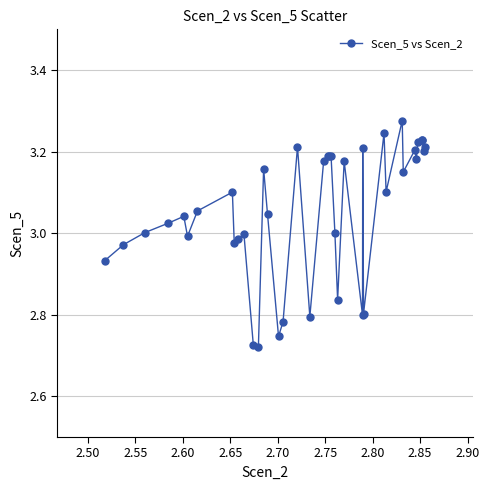

True or false: there are more than 2 points higher than both neighbors.

True